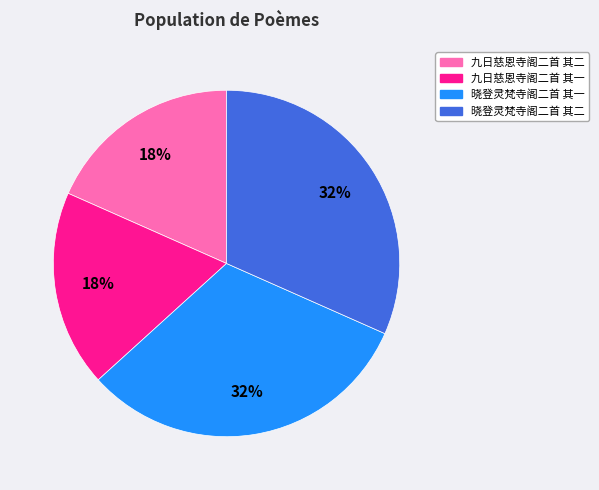

How many slices are in this pie chart?

4